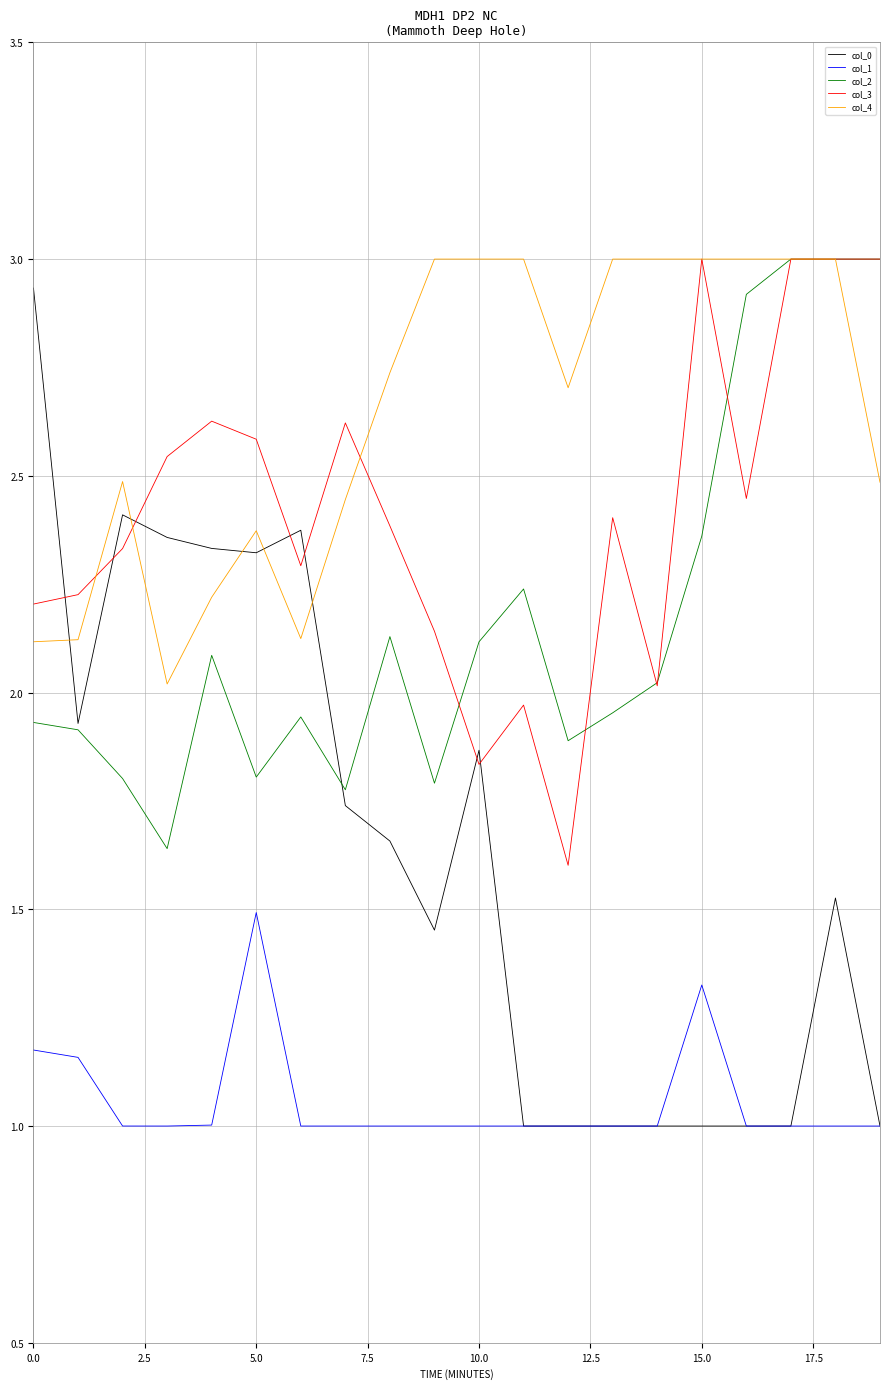

True or false: col_4 and col_1 intersect in this chart.

False